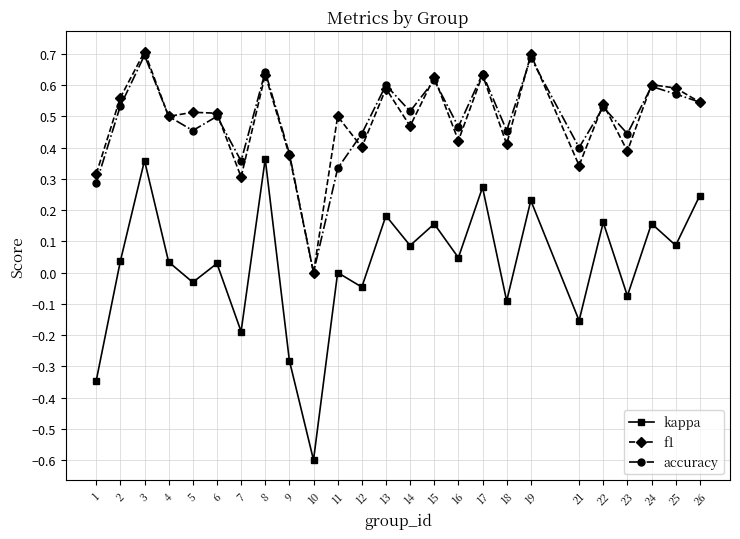

True or false: accuracy and kappa cross at least once.

False